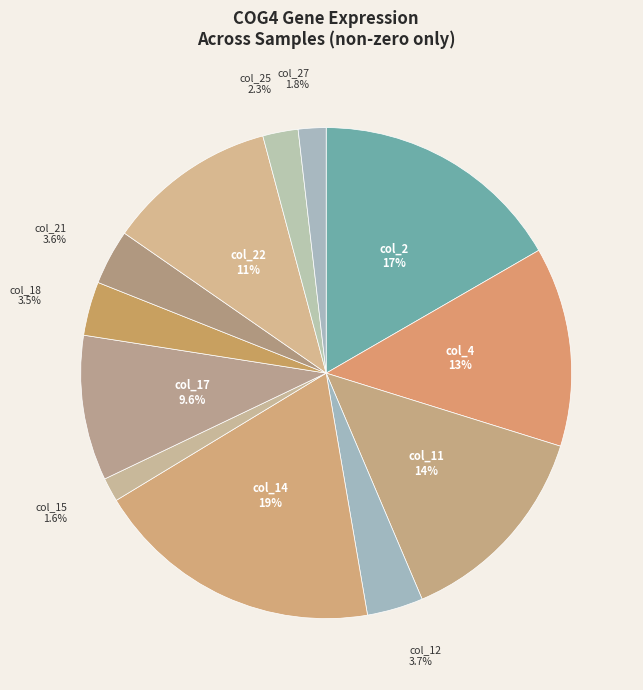

Is there any slice that represents more than half of the pie?

No